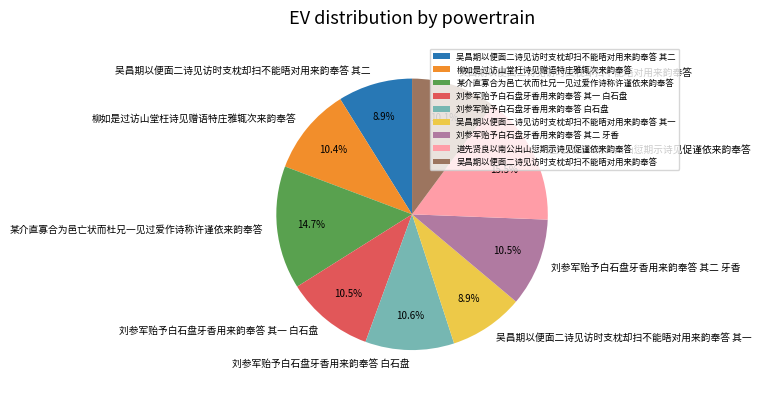

Is it true that 吴昌期以便面二诗见访时支枕却扫不能晤对用来韵奉答 其二 is 1% of the pie?

False